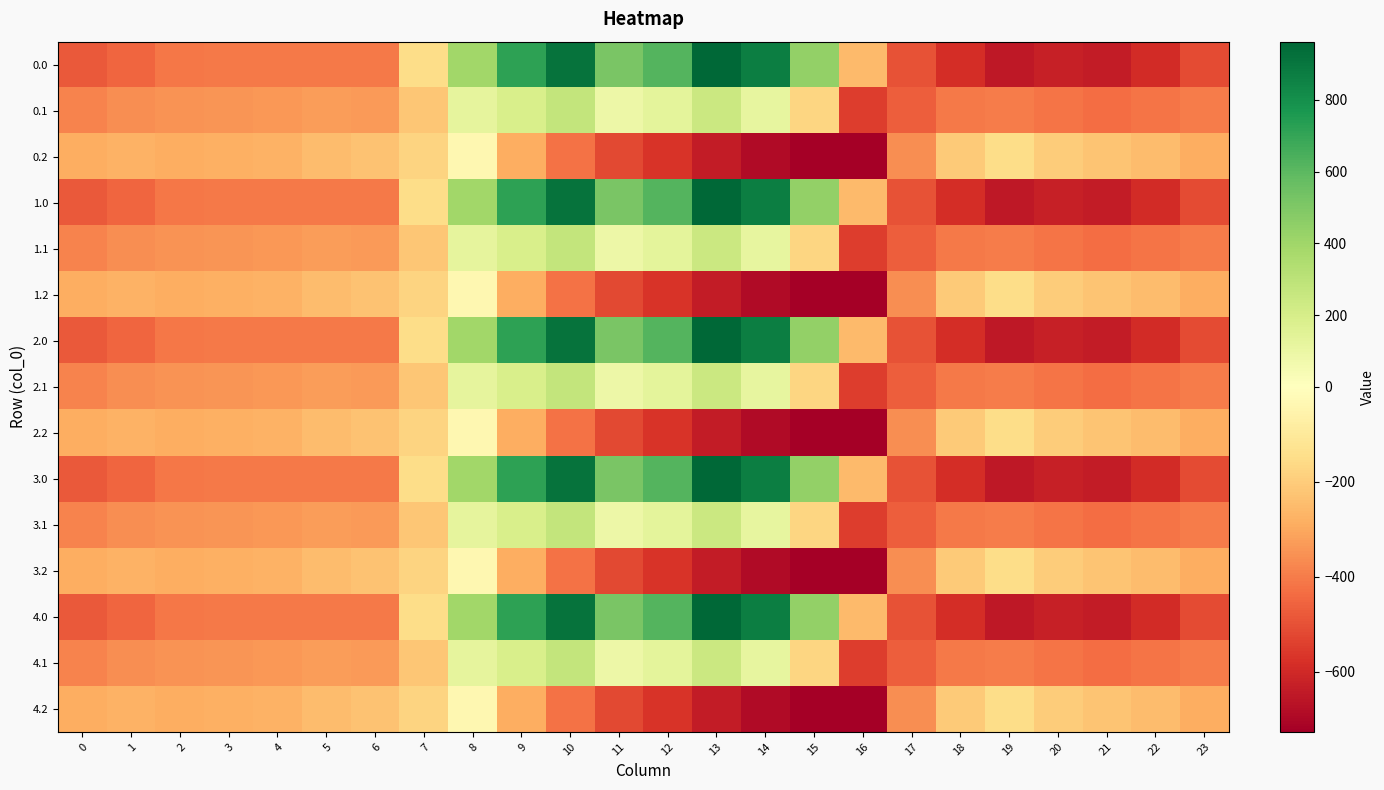

Between 19 and 13, which is larger?

13